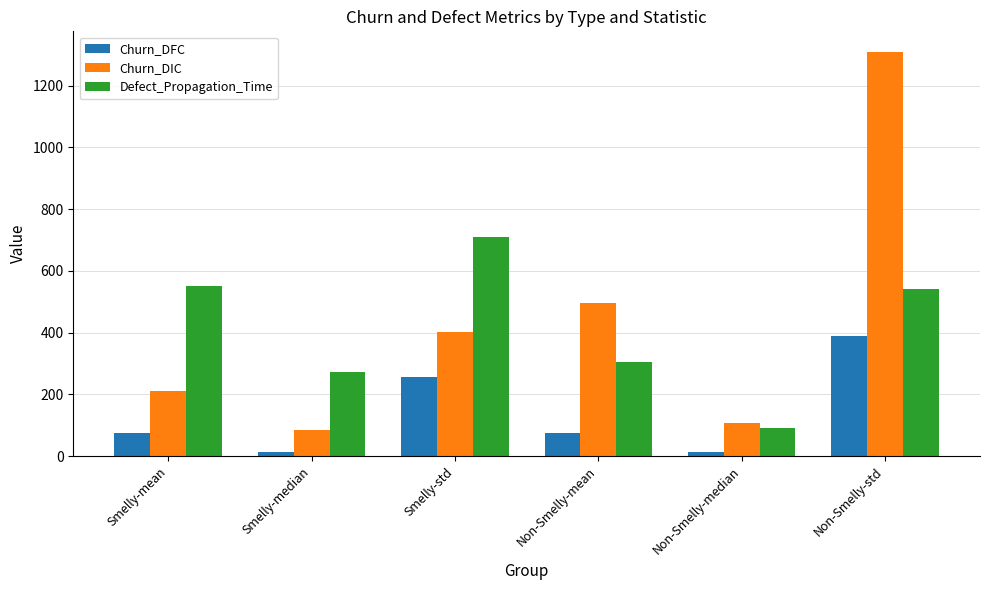

What is the difference between the highest and lowest values at Non-Smelly-std?

920.5